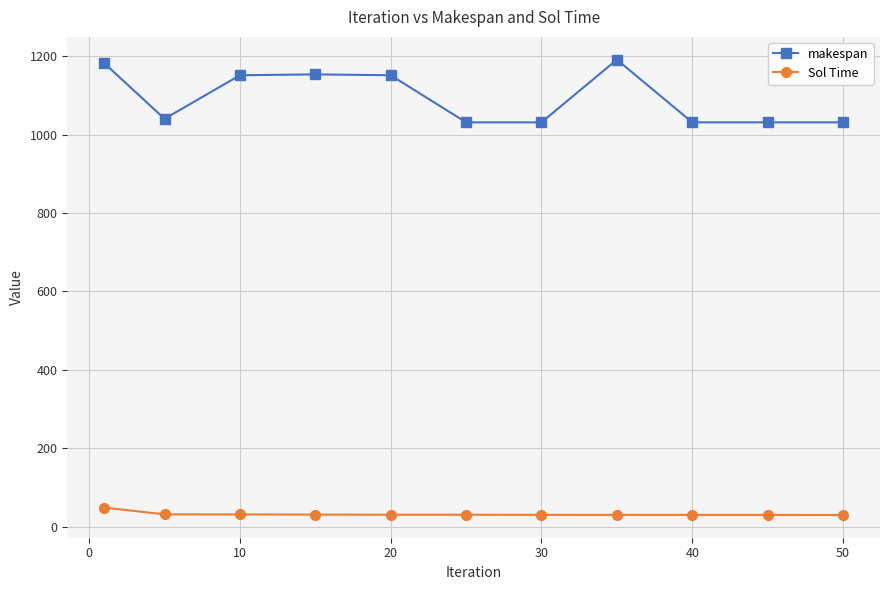

What is the maximum value shown in the chart?

1190.8